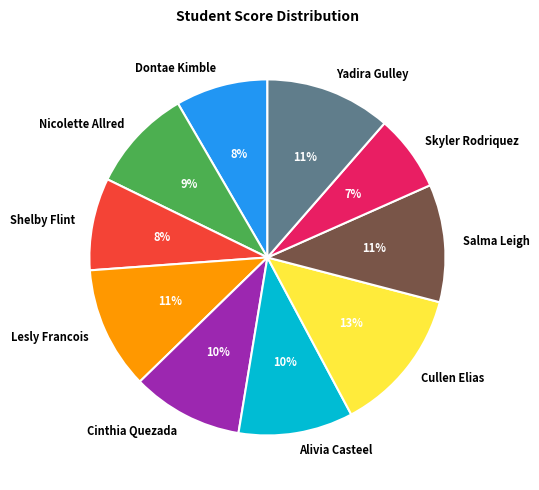

To the nearest percent, what is the difference between the Salma Leigh and Skyler Rodriquez slice percentages?

4%